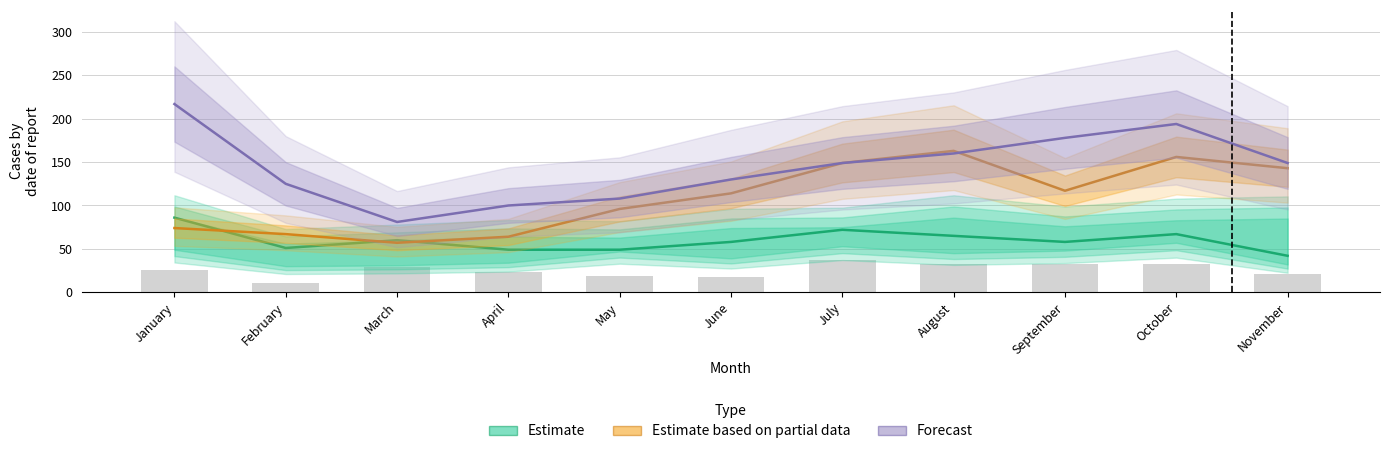

What is the sum of all Estimate based on partial data values?

1200